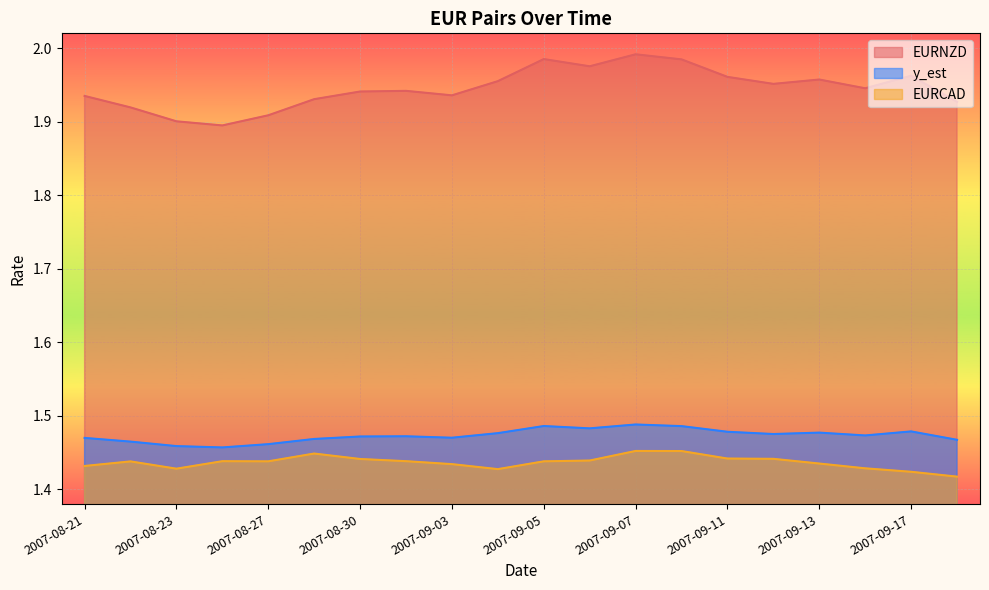

True or false: EURNZD and y_est intersect in this chart.

False